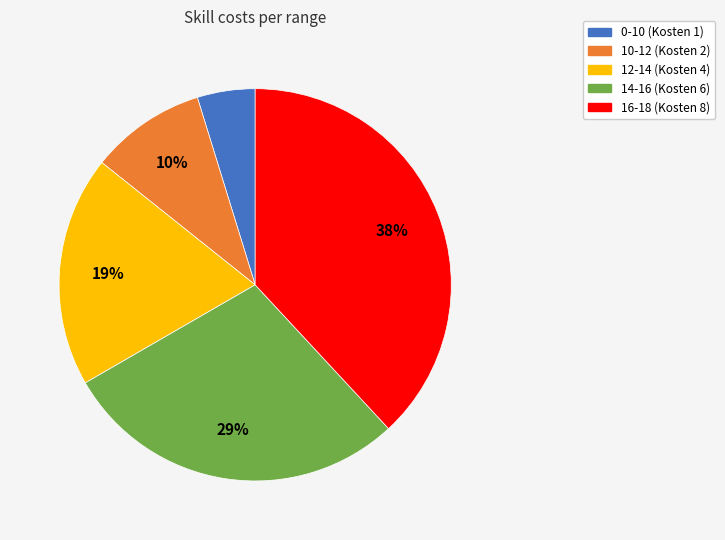

Does any single category account for the majority?

No